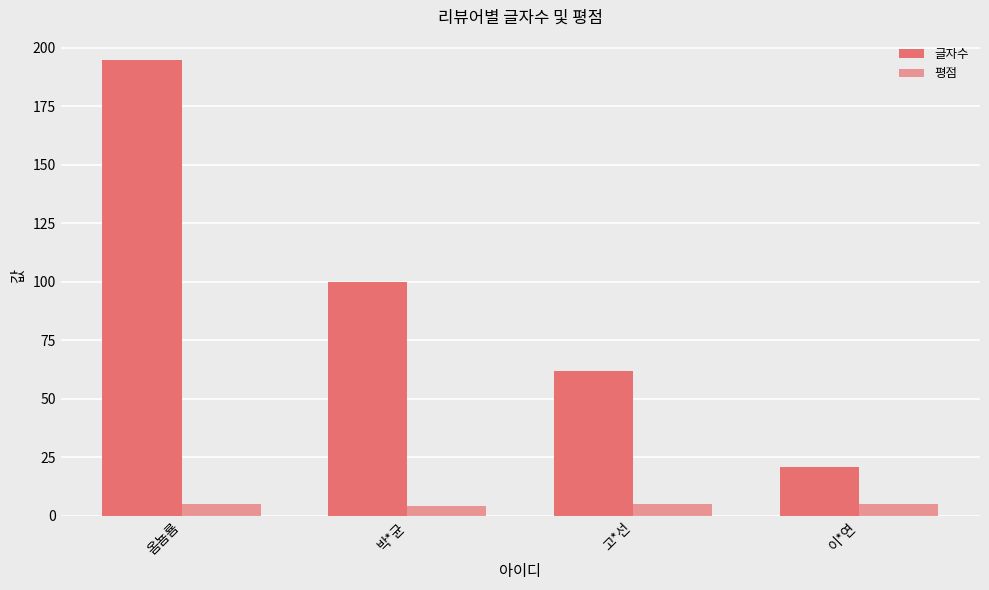

How many data points in 글자수 are less than 100?

2